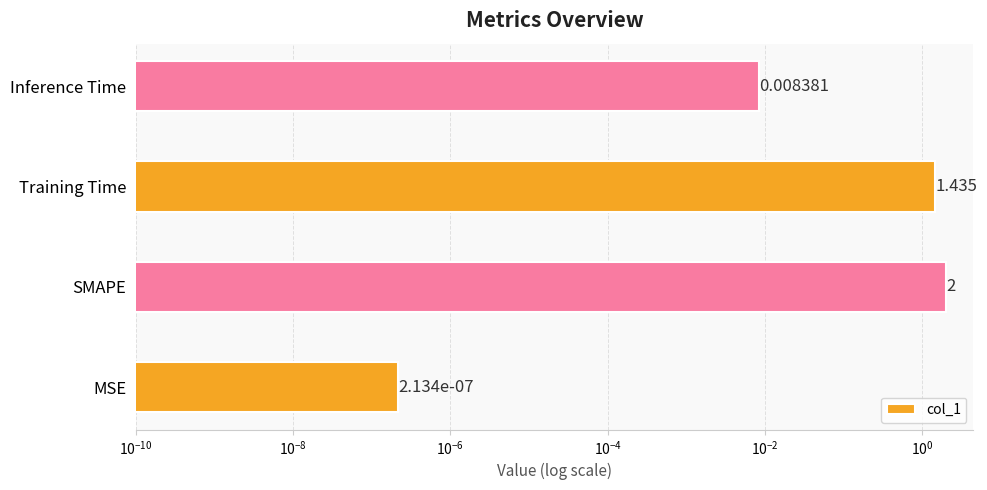

What is the sum of all values?

3.4